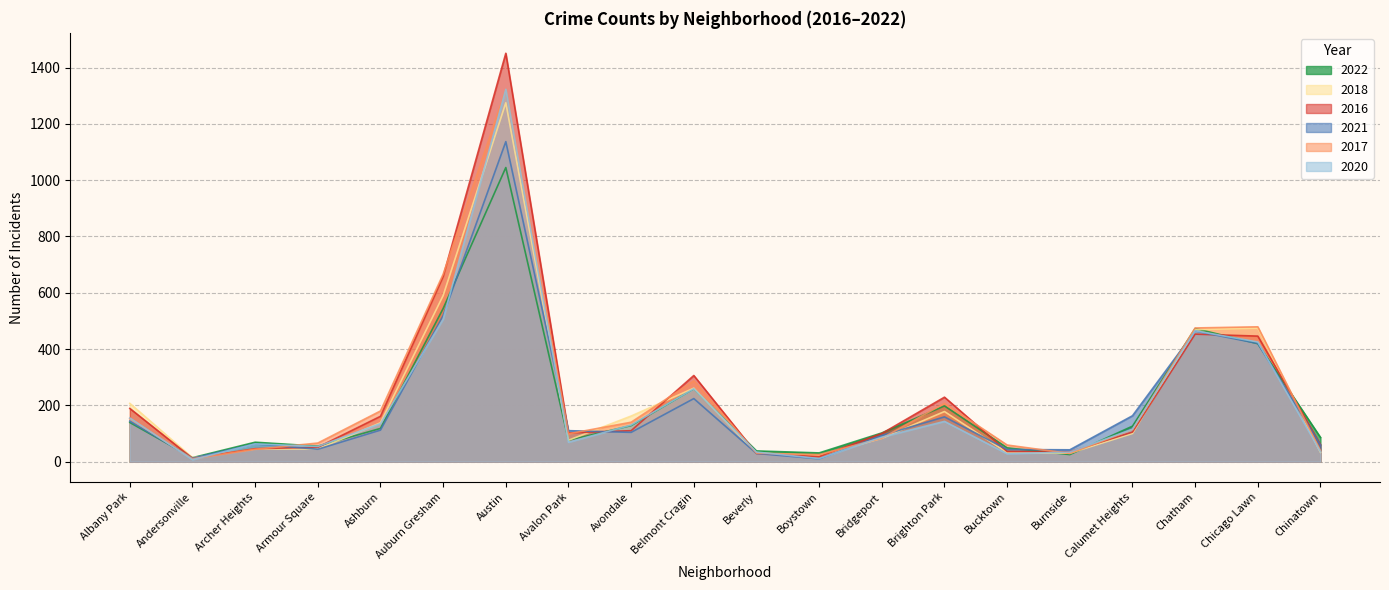

Which has a higher value, Armour Square or Beverly?

Armour Square